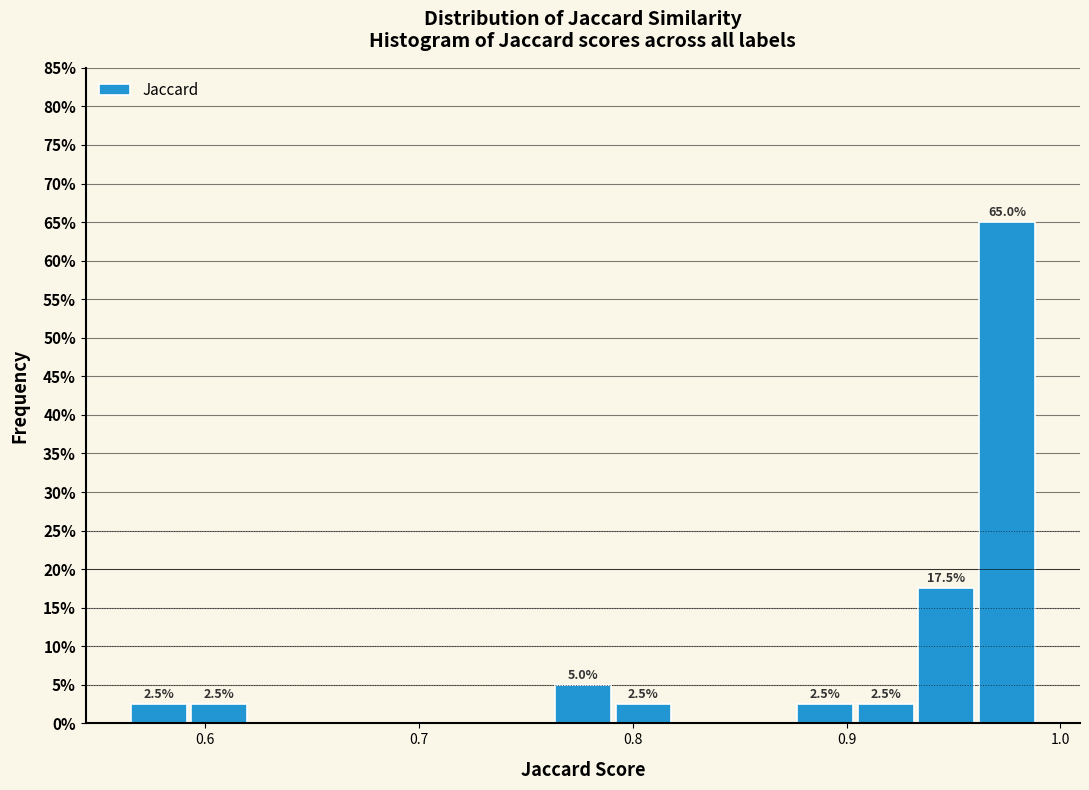

Around what value on the x-axis is the tallest bar? Give the approximate position of its centre, as read against the axis.

0.98